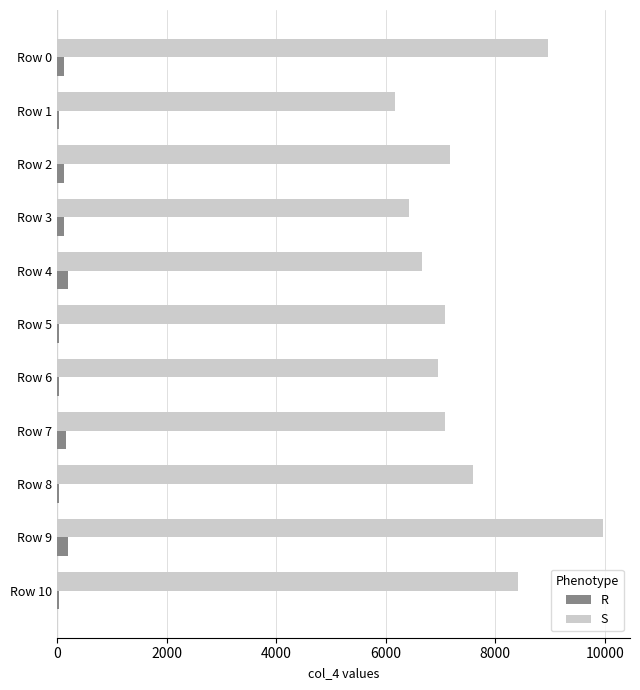

Rank the series at Row 0 from lowest to highest value.

R, S